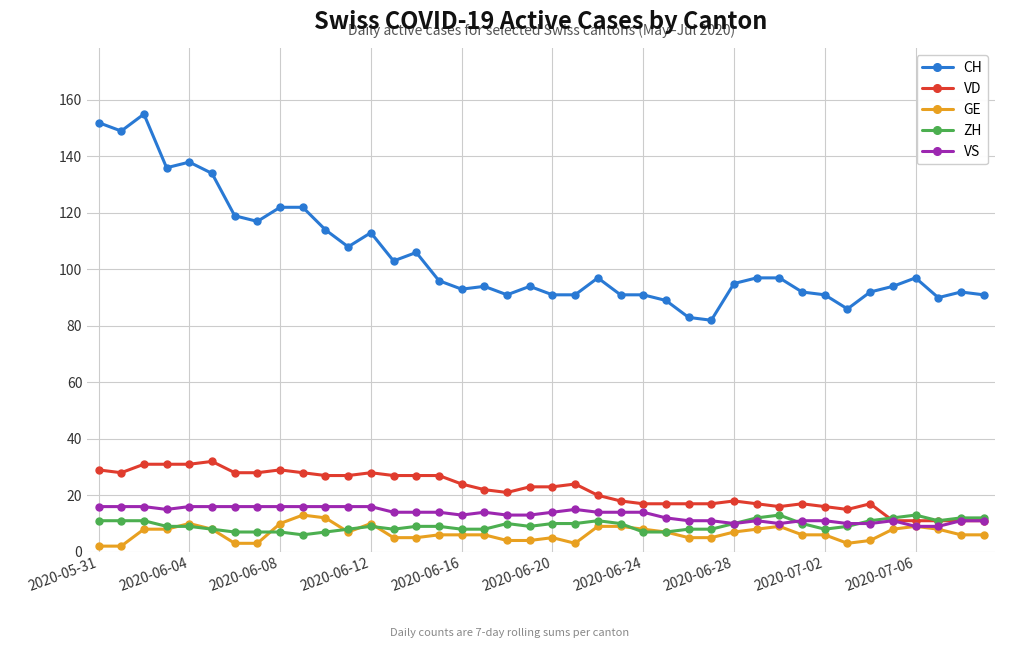

How many series are shown in this chart?

5